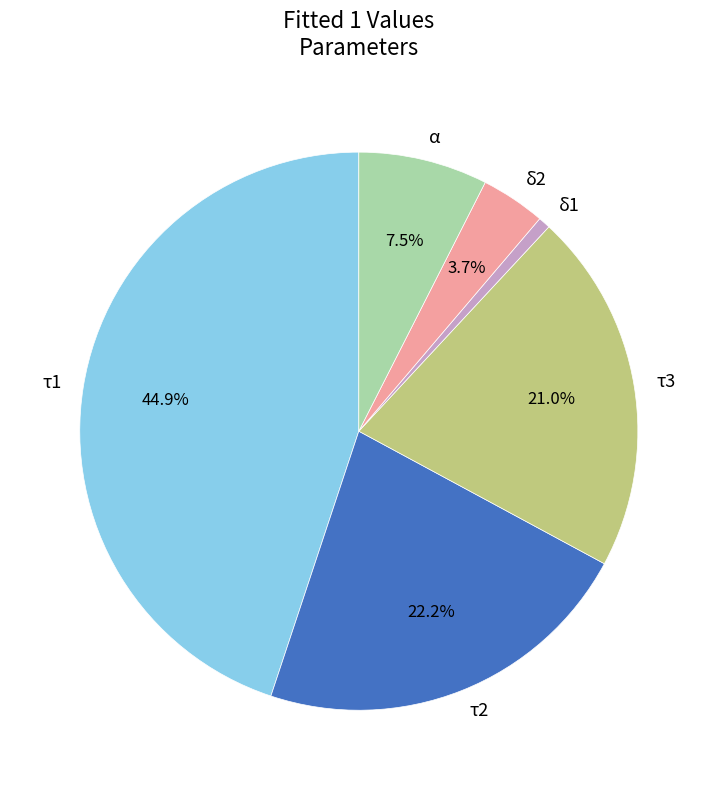

To the nearest percent, what portion does τ1 represent?

45%